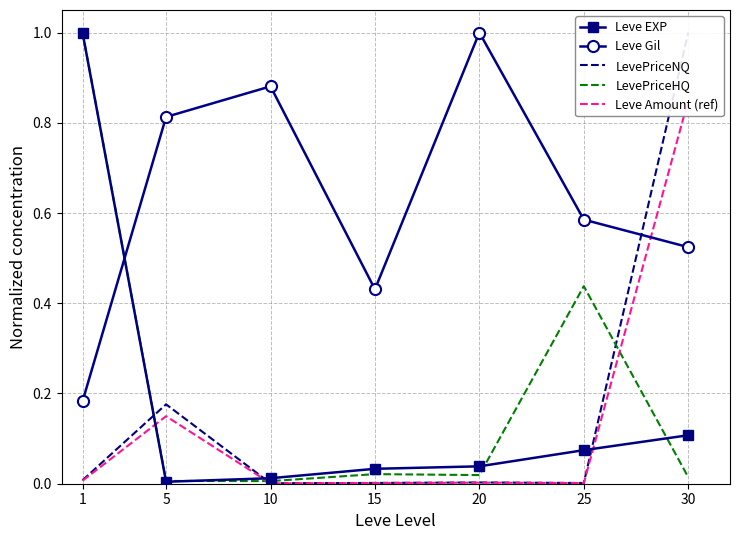

The value of Leve Gil at 30 is 0.9. True or false?

False